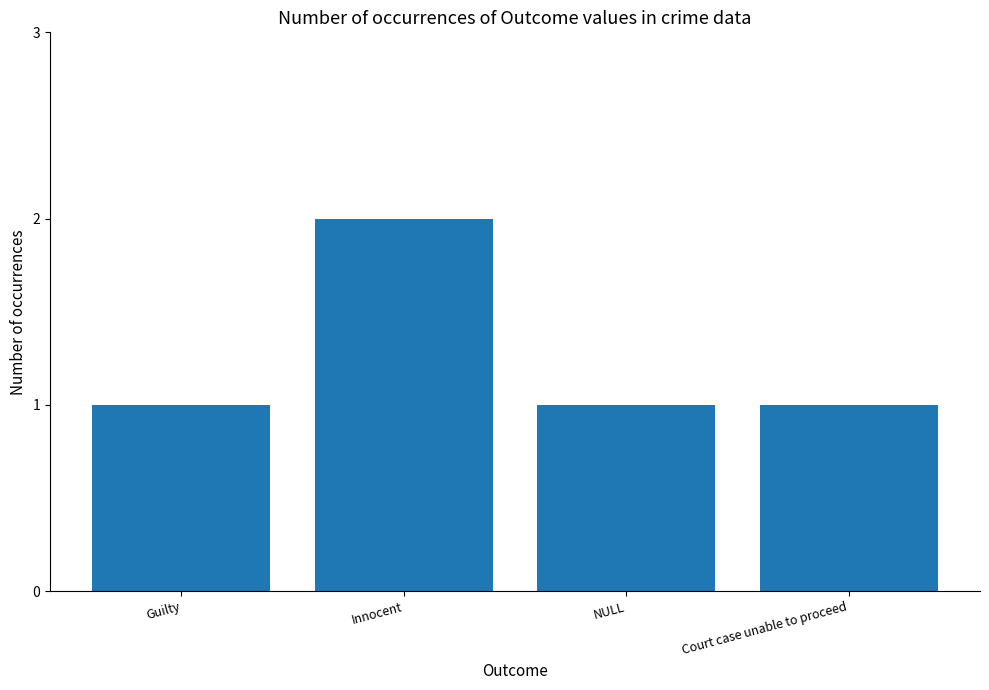

What is the ratio of the value at NULL to the value at Court case unable to proceed?

1.0